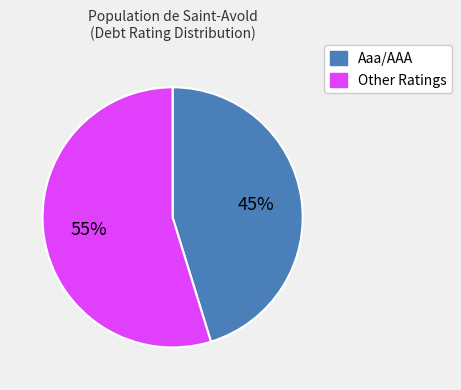

Is there any slice that represents more than half of the pie?

Yes